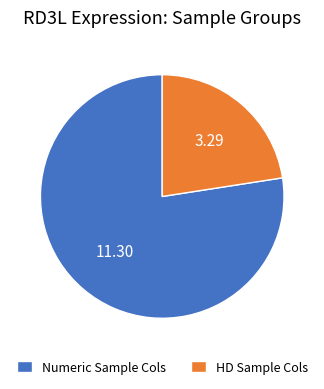

Rank the categories by value from highest to lowest.

Numeric Sample Cols, HD Sample Cols